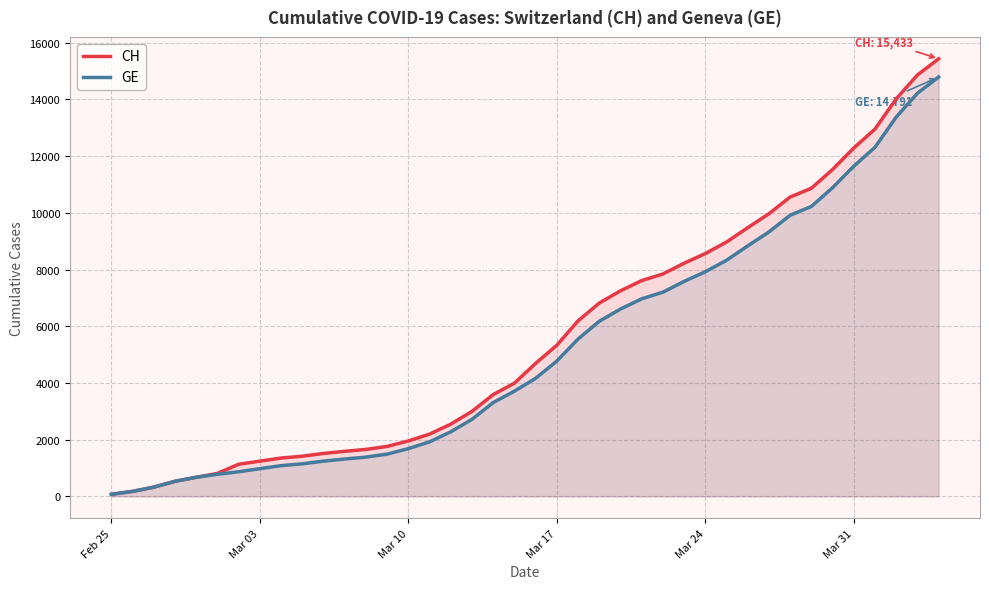

How many values in the CH series are below 4691?

20